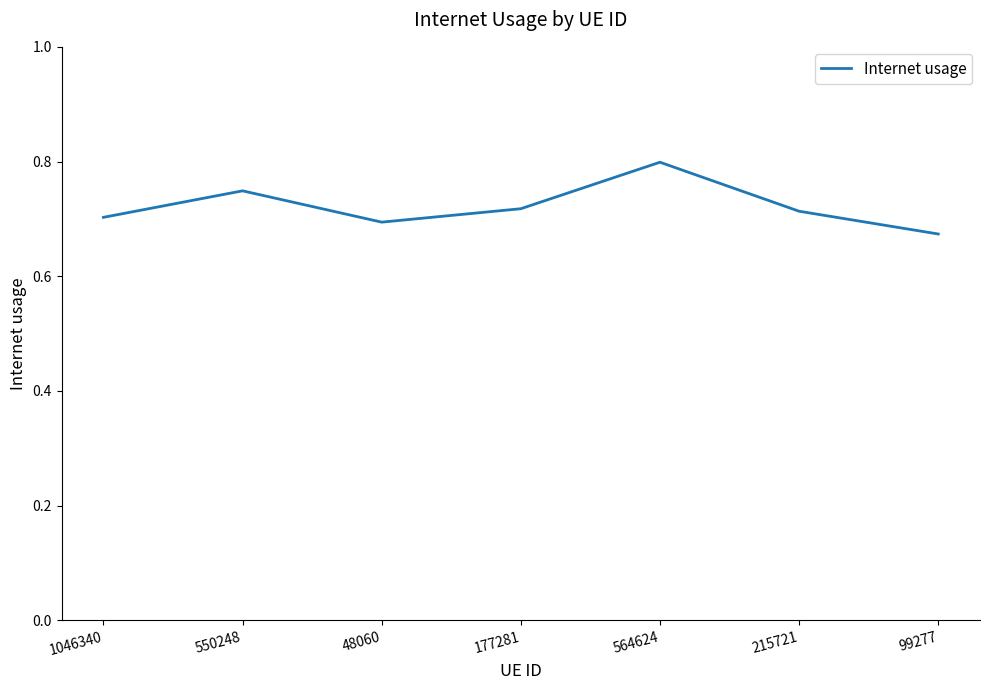

What is the sum of all values?

5.0